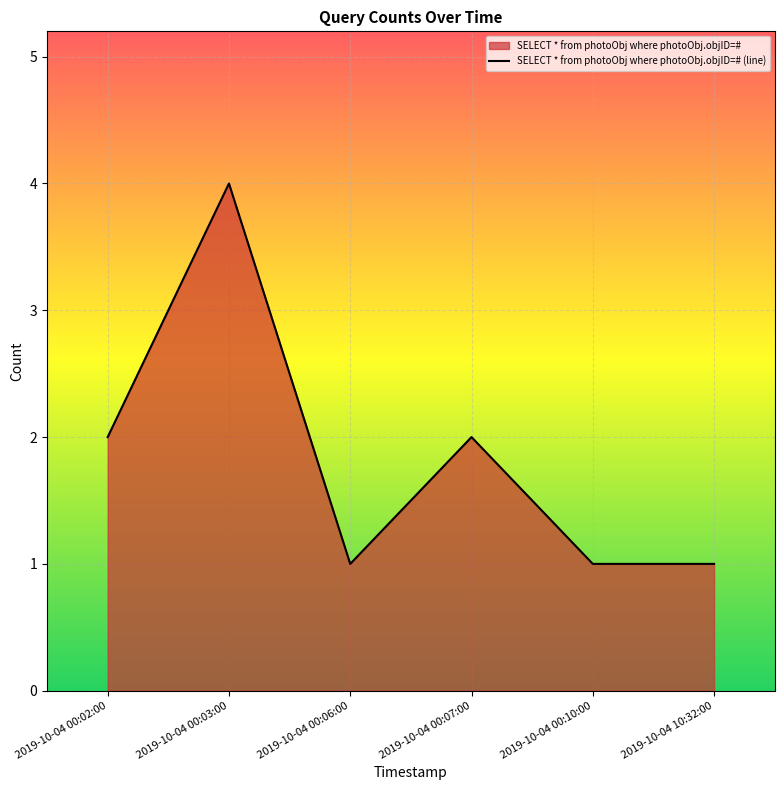

Does the chart display data point markers on the line(s)?

No